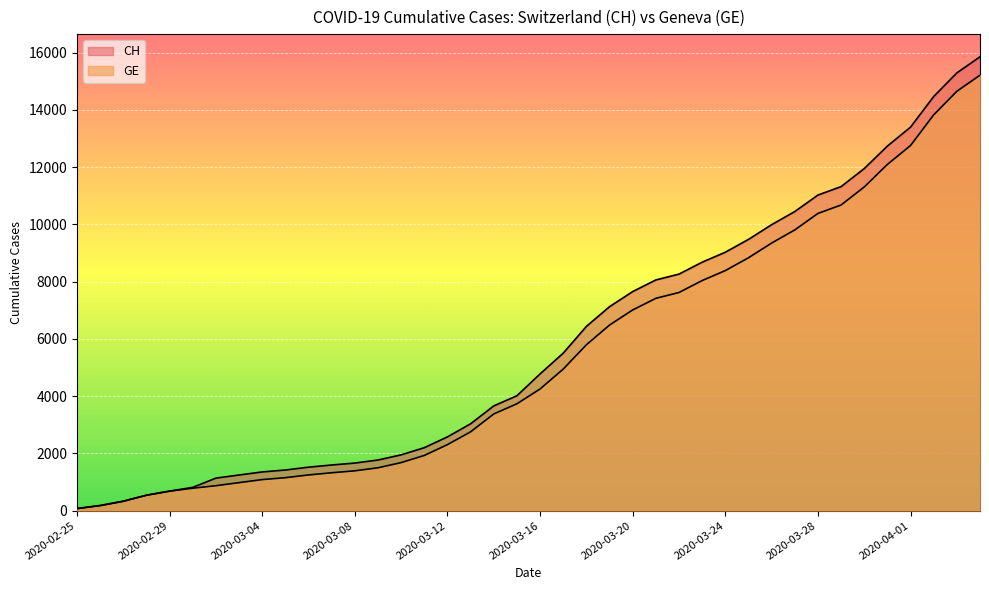

At which label does CH reach its minimum?

2020-02-25